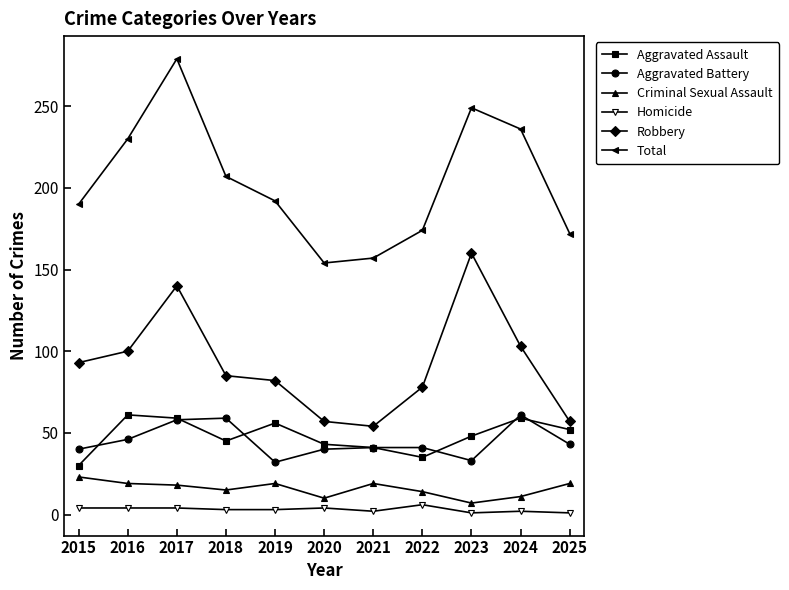

At 2019, list the series in order from smallest to largest.

Homicide, Criminal Sexual Assault, Aggravated Battery, Aggravated Assault, Robbery, Total